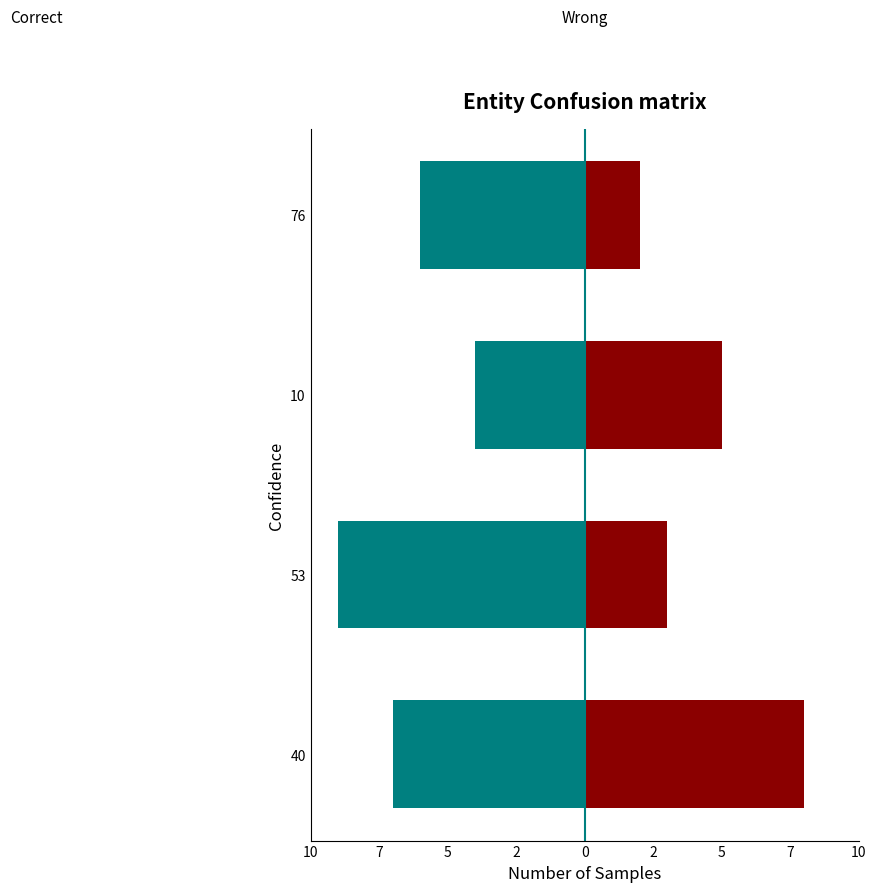

Which series changed the most between 10 and 76?

Wrong